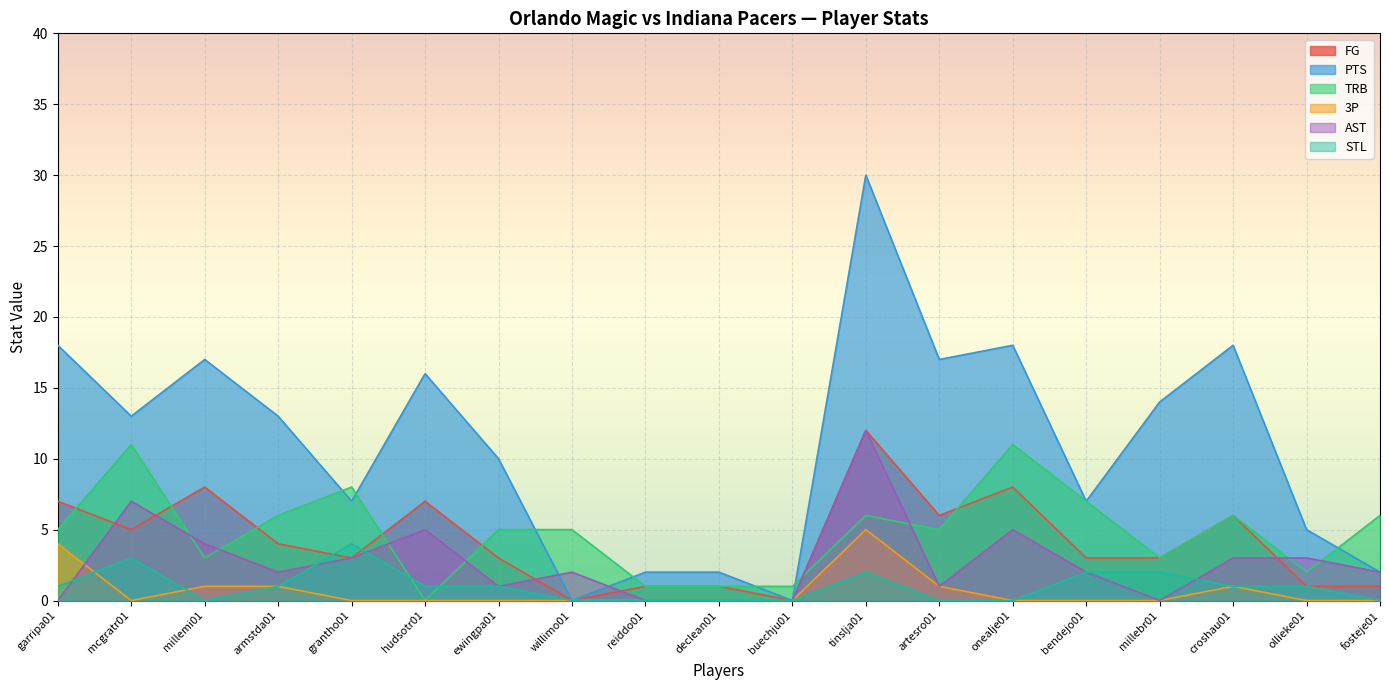

Between which two adjacent categories do 3P and STL first intersect?

garripa01 and mcgratr01